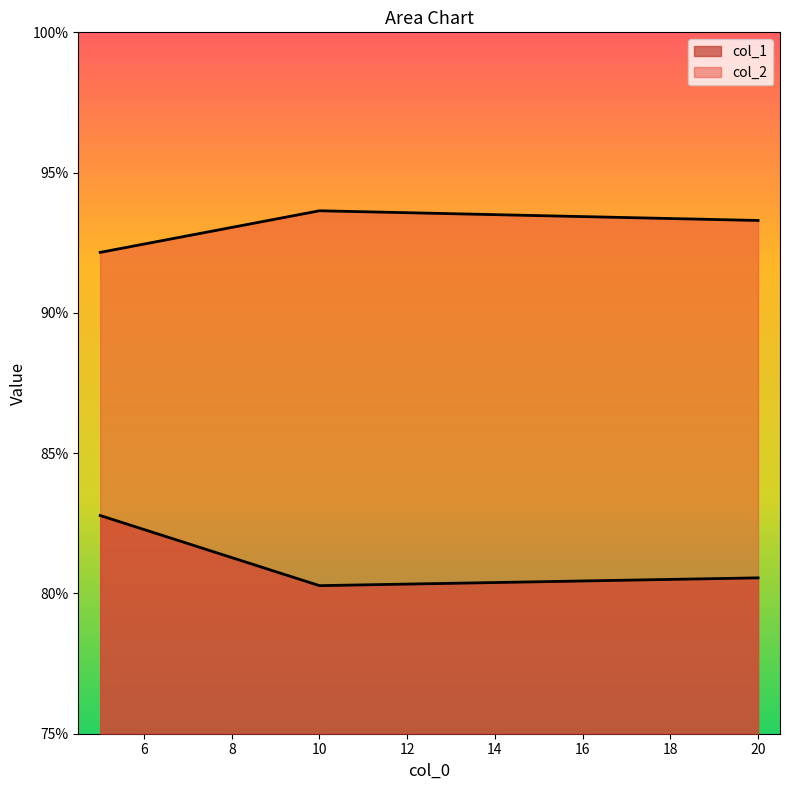

How many col_2 values are between 0 and 1?

3